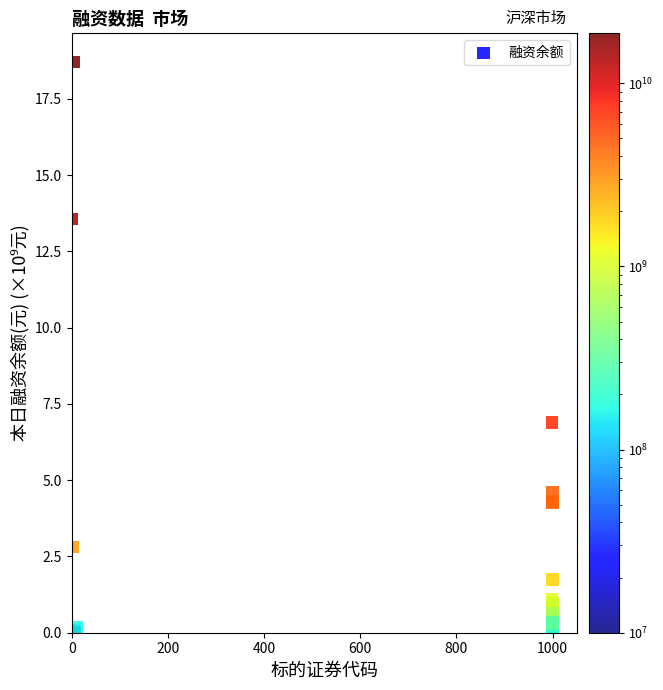

What Y value in the scatter plot is closest to 9?

6.9